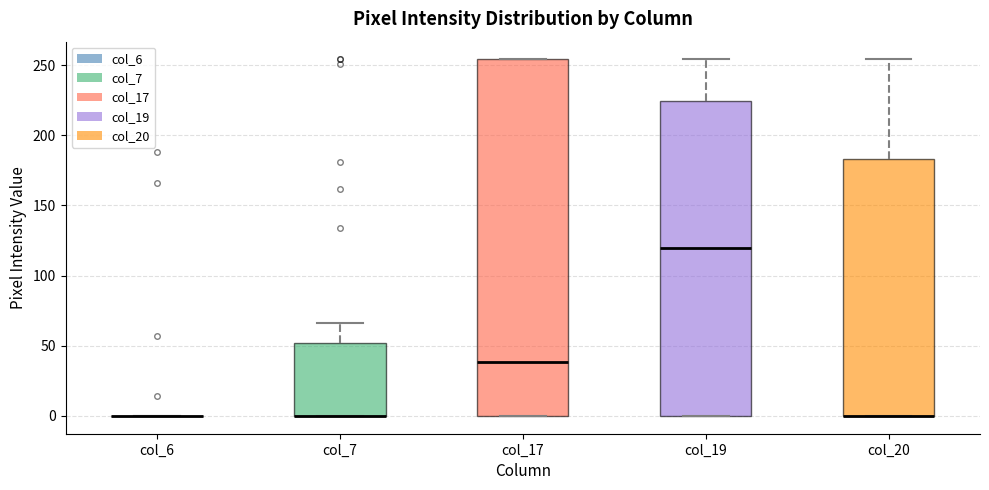

Reading left to right, read every box against the y-axis: the position of its median line, the range the box covers, and the ends of its whiskers. The values are not printed on the chart, so give them approximately, as read against the axis.

col_6: box collapsed to a line at 0, whiskers 0 to 0
col_7: median 0 (drawn on the box's lower edge), box 0 to 50, whiskers 0 to 65
col_17: median 40, box 0 to 255, whiskers 0 to 255
col_19: median 120, box 0 to 225, whiskers 0 to 255
col_20: median 0 (drawn on the box's lower edge), box 0 to 185, whiskers 0 to 255